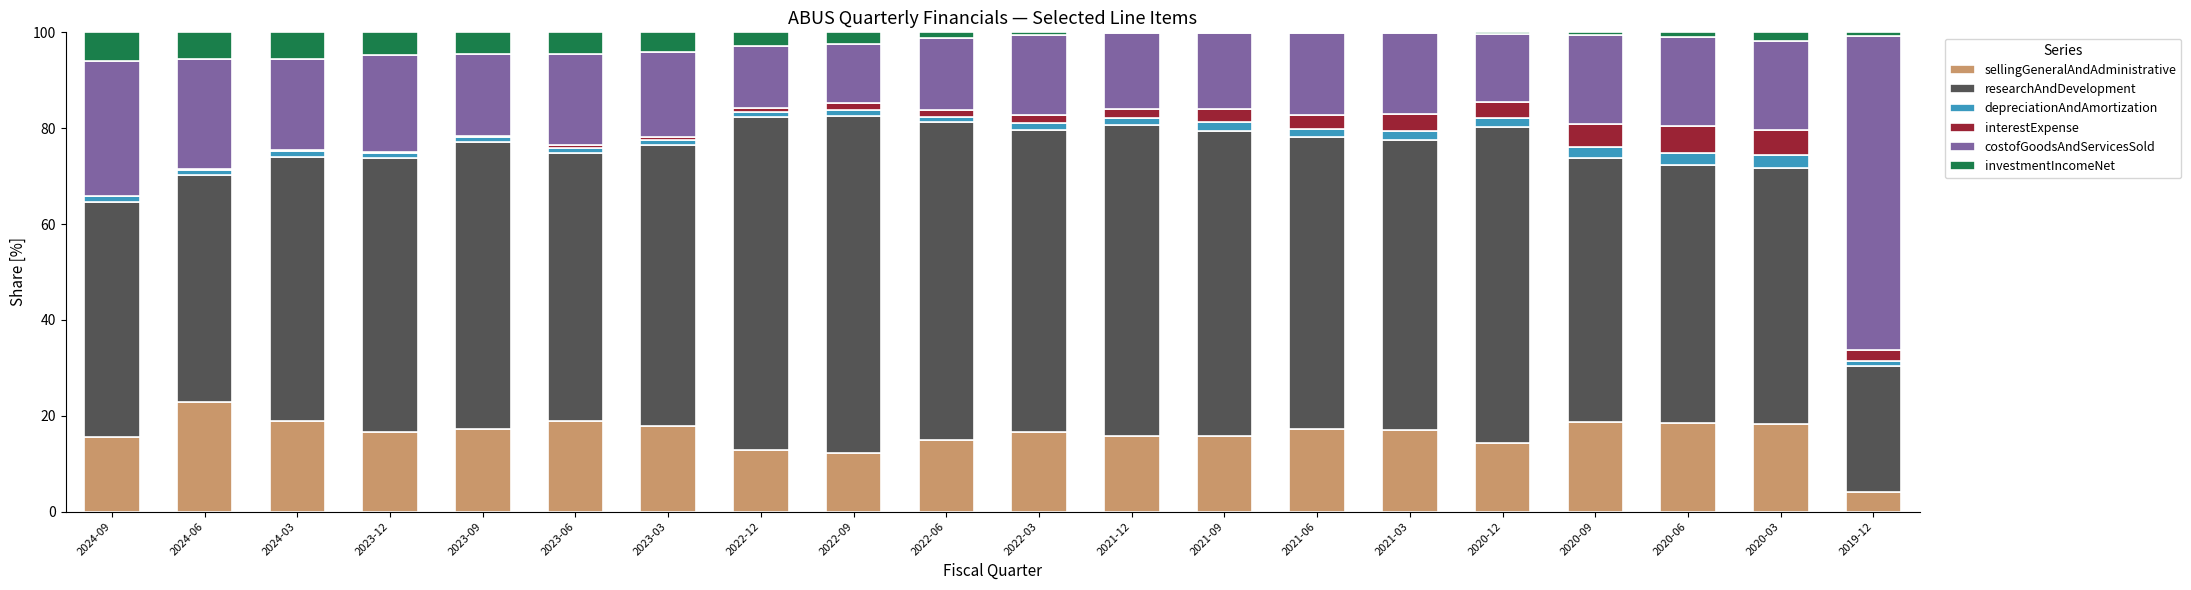

True or false: sellingGeneralAndAdministrative has a value of 28.2 at 2023-12.

False